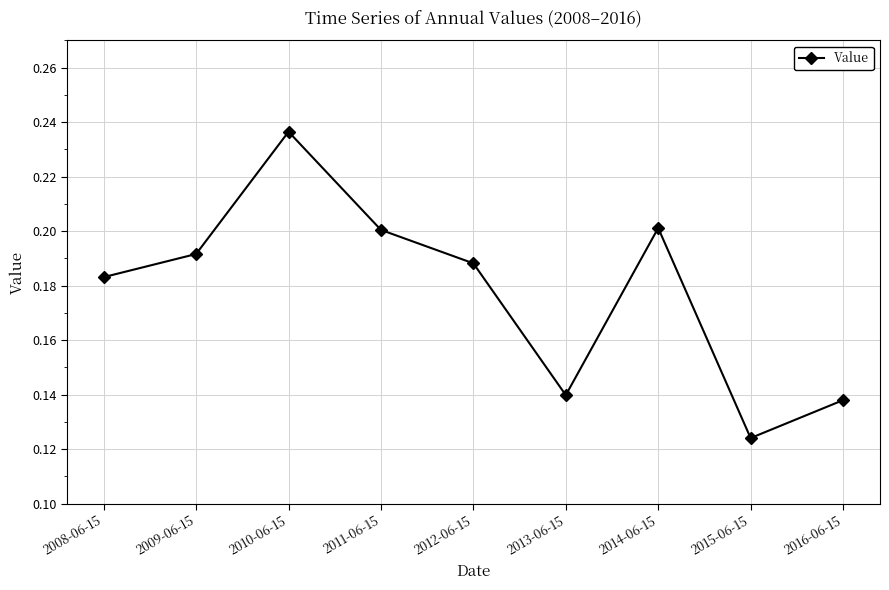

What is the label of the 4th point from the left?

2011-06-15